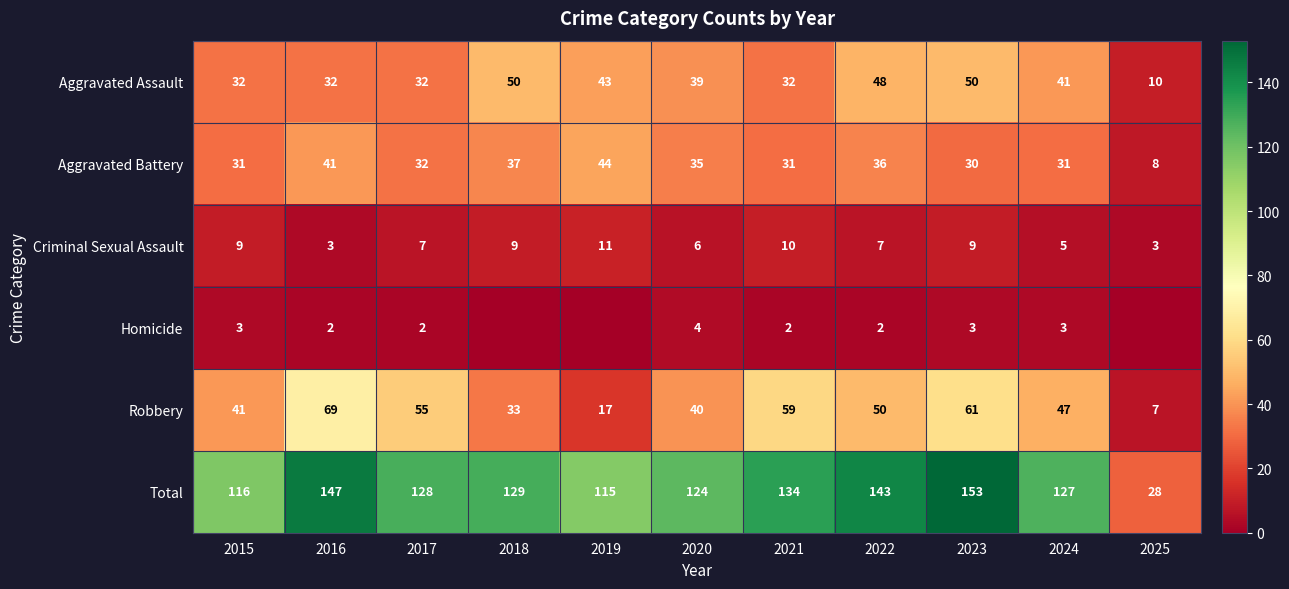

Is it true that Aggravated Assault equals 51 at 2015?

False